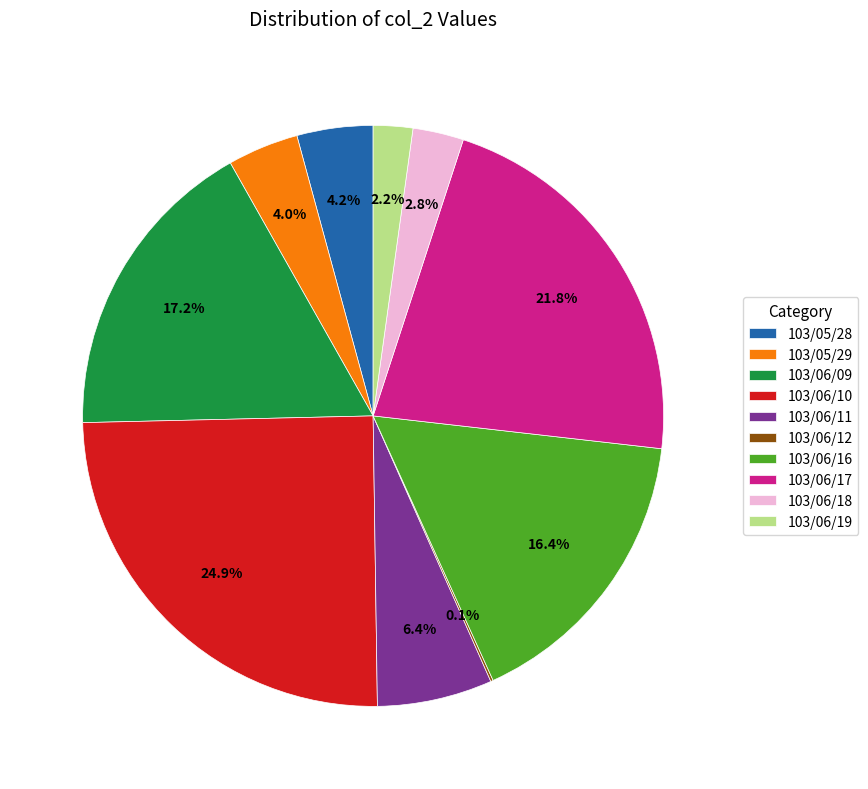

Does any single category account for the majority?

No